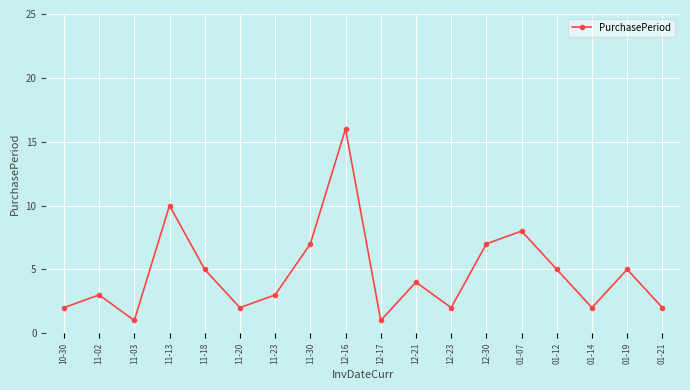

Reading left to right, list all the values displayed in this chart.

10-30=2	11-02=3	11-03=1	11-13=10	11-18=5	11-20=2	11-23=3	11-30=7	12-16=16	12-17=1	12-21=4	12-23=2	12-30=7	01-07=8	01-12=5	01-14=2	01-19=5	01-21=2